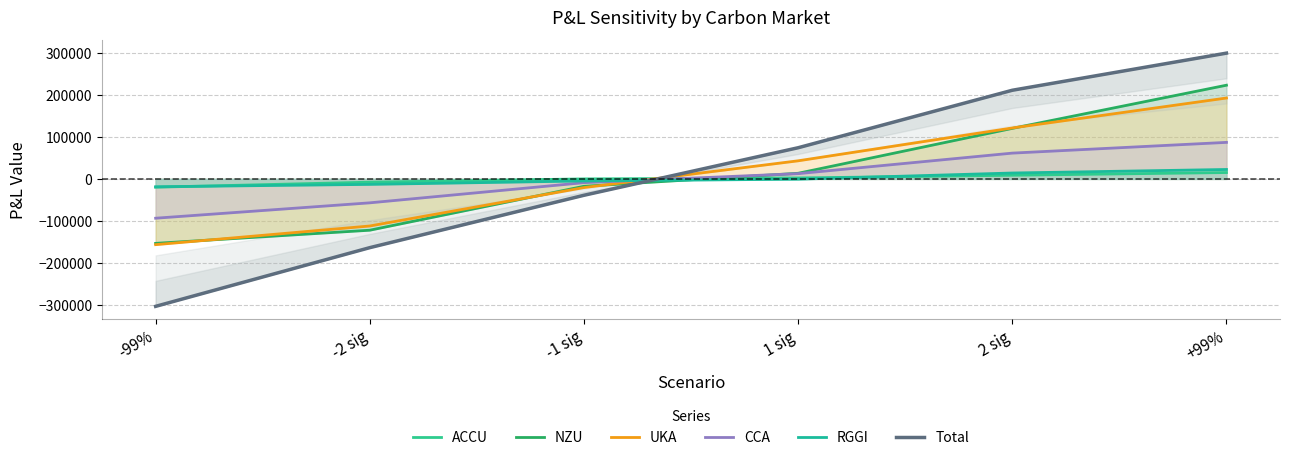

List the labels in order of UKA value, largest first.

+99%, 2 sig, 1 sig, -1 sig, -2 sig, -99%